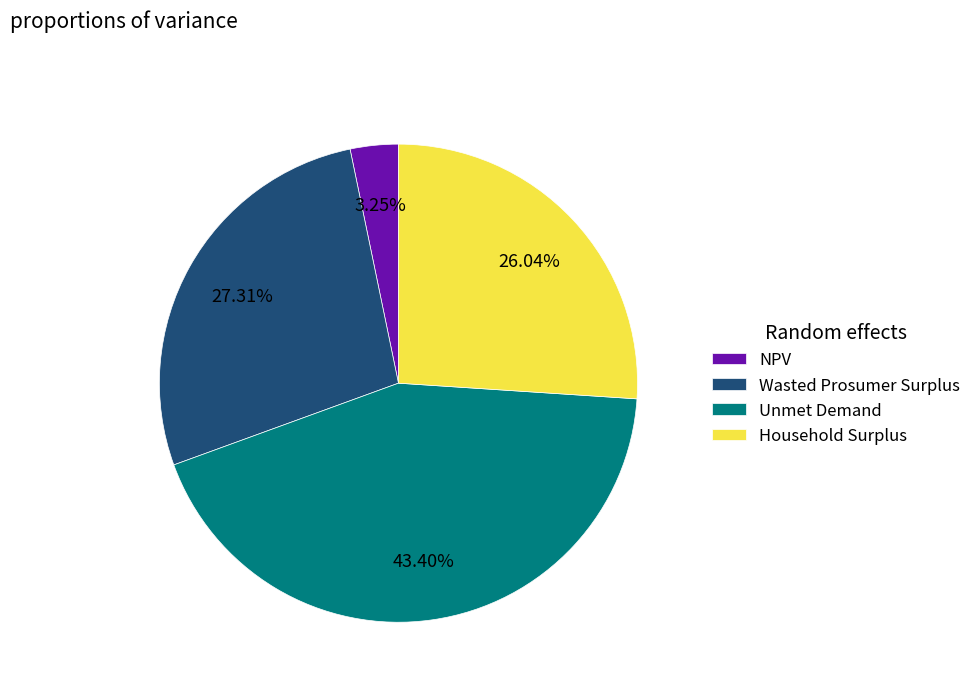

Which category has the biggest portion of the pie?

Unmet Demand